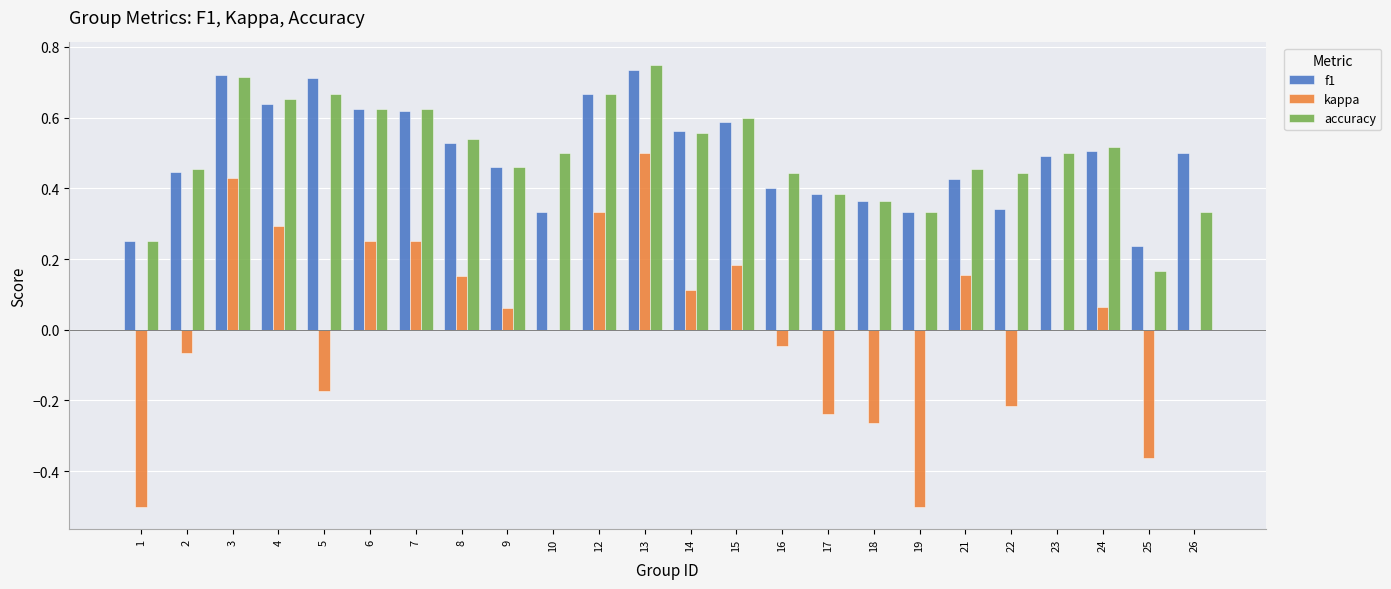

Between 23 and 26, which series saw the biggest shift?

accuracy